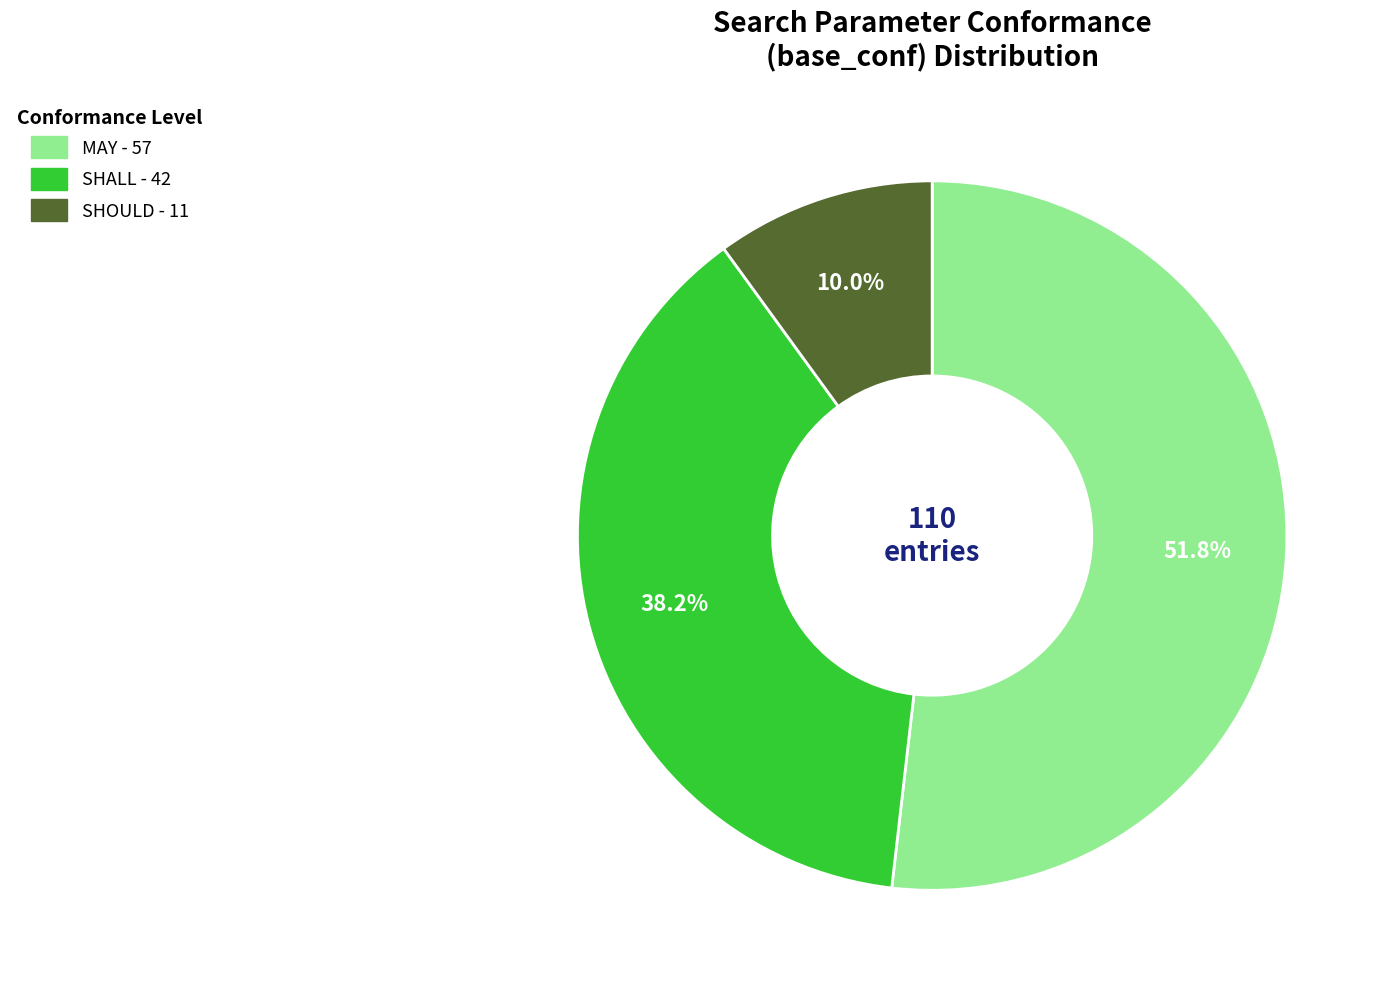

Which has a higher value, MAY or SHOULD?

MAY